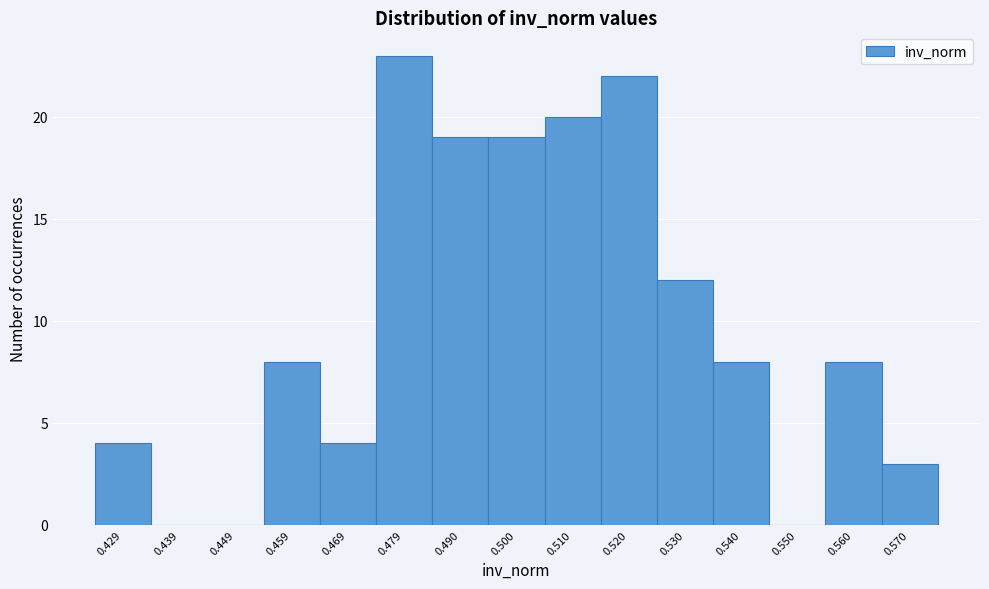

Which range on the x-axis has the tallest bar?

0.474 to 0.484